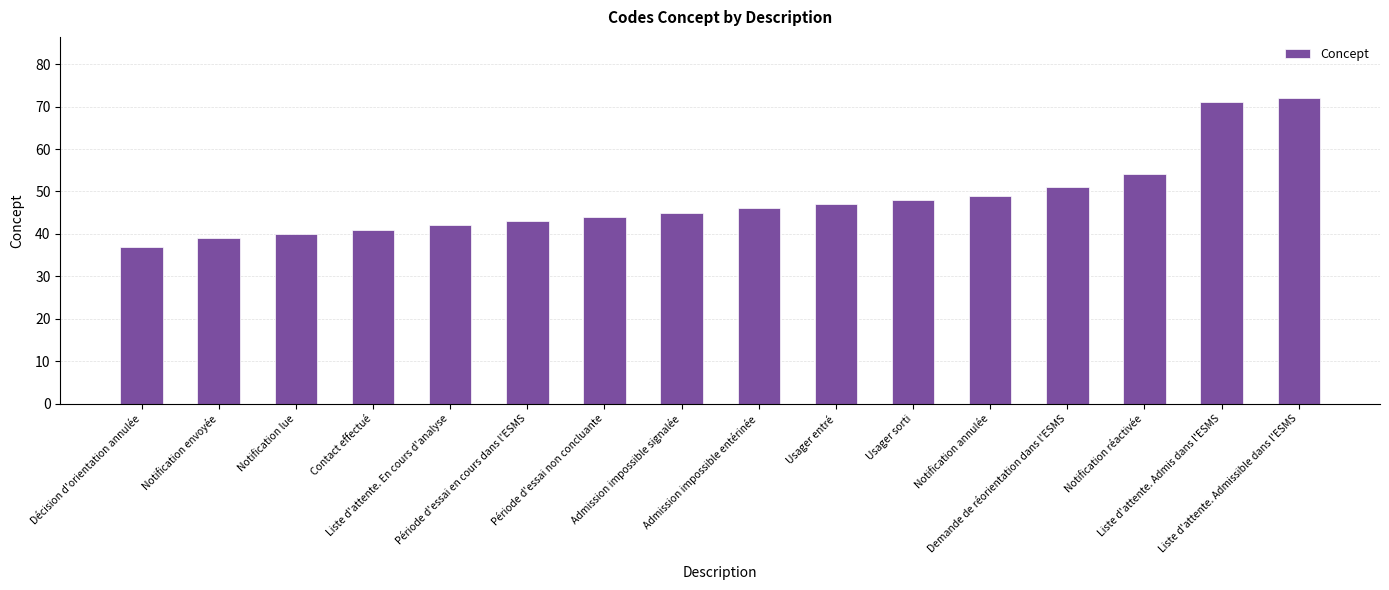

How many series are shown in this chart?

1